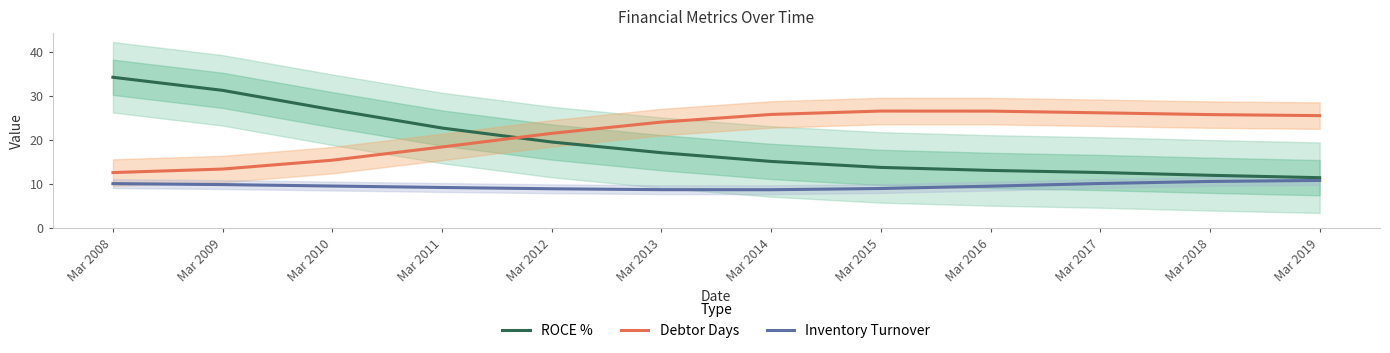

Does the chart display data point markers on the line(s)?

No